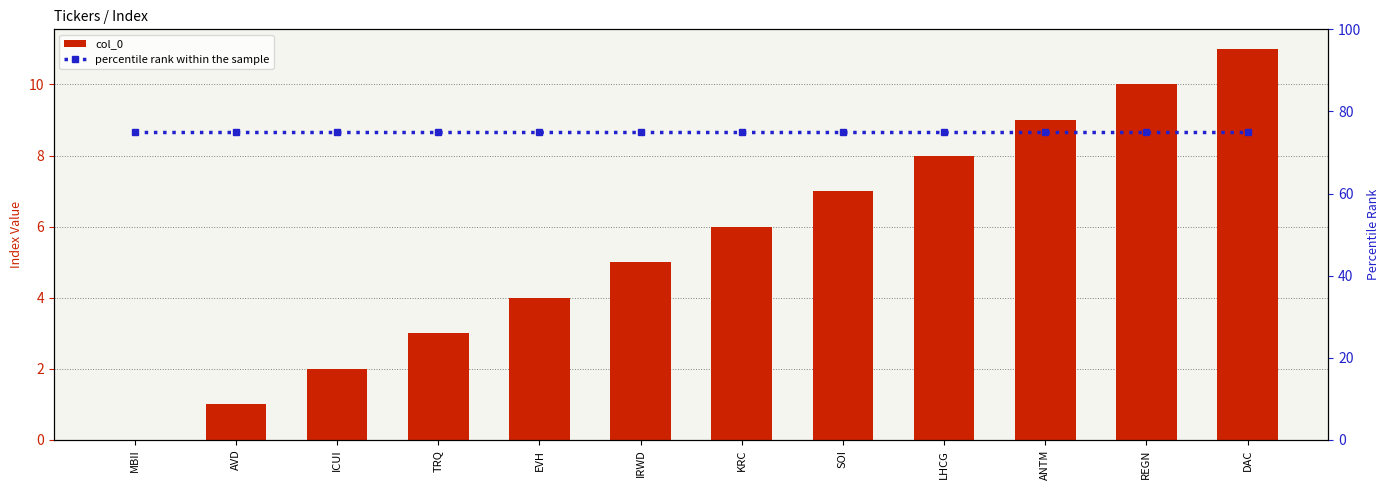

Are the bars grouped side by side (vs. stacked)?

Yes